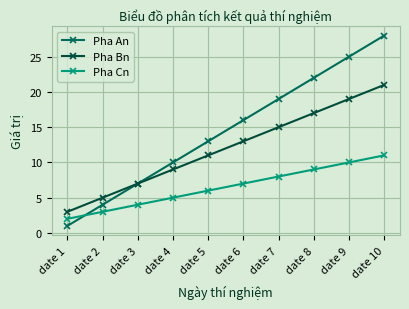

What are all the series names shown in the legend?

Pha An, Pha Bn, Pha Cn